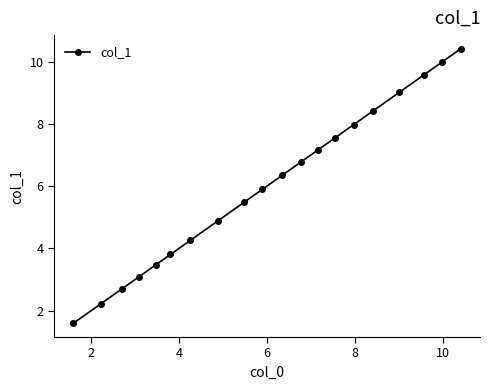

What is the maximum value shown in the chart?

10.4